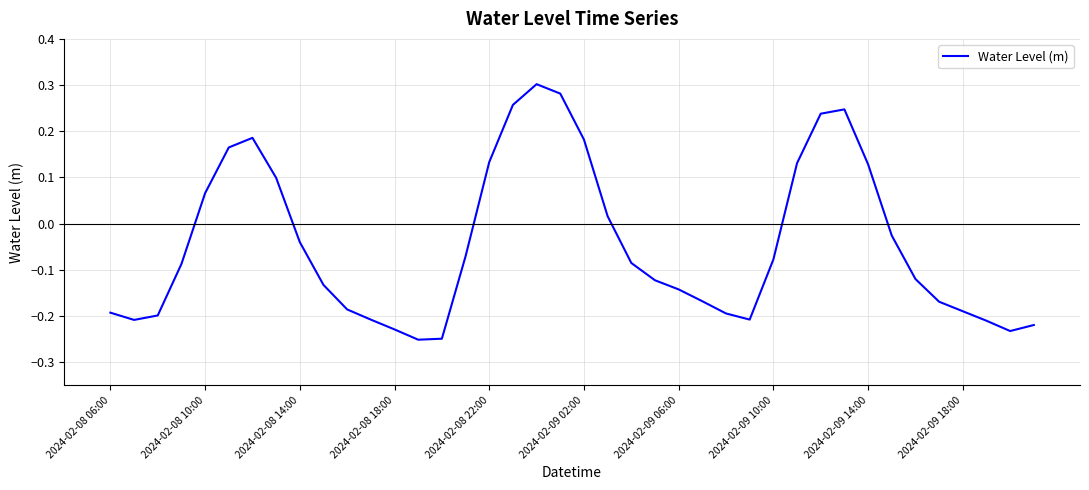

Does the chart display data point markers on the line(s)?

No